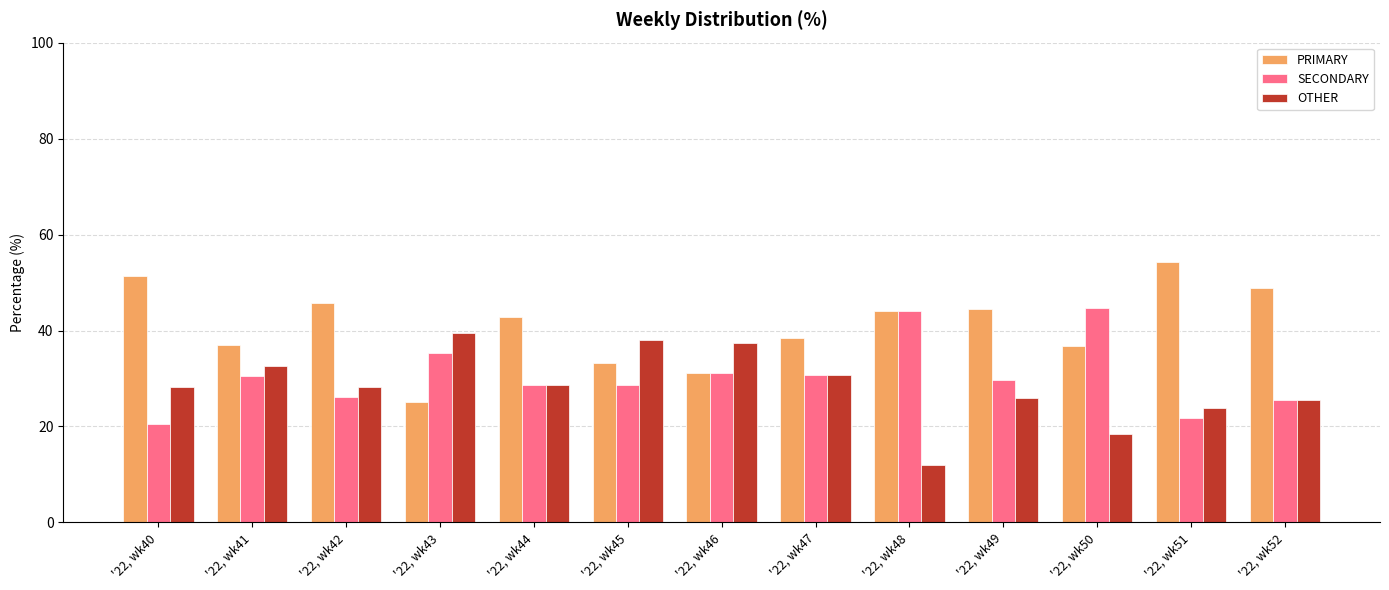

What is the difference between the second highest and minimum values in the SECONDARY series?

23.5